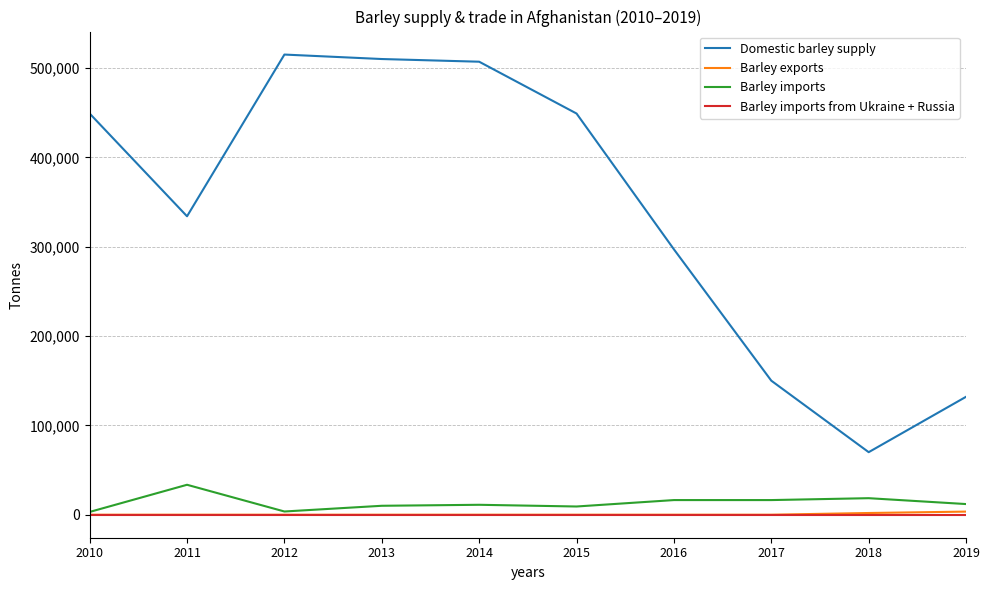

True or false: Barley exports and Domestic barley supply cross at least once.

False